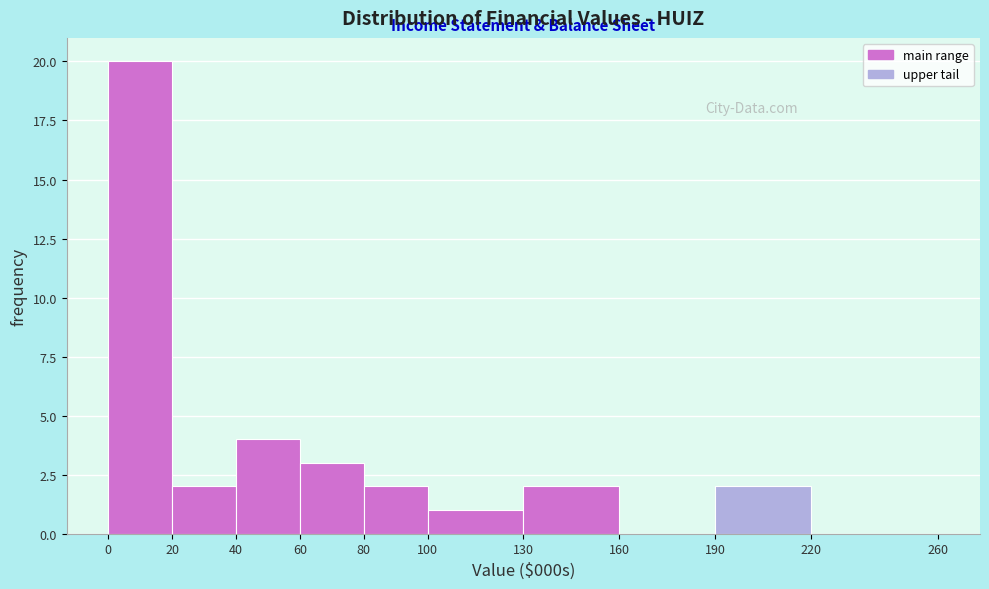

Reading left to right, what are all the values shown in this chart?

0=20	20=2	40=4	60=3	80=2	100=1	130=2	160=0	190=2	220=0